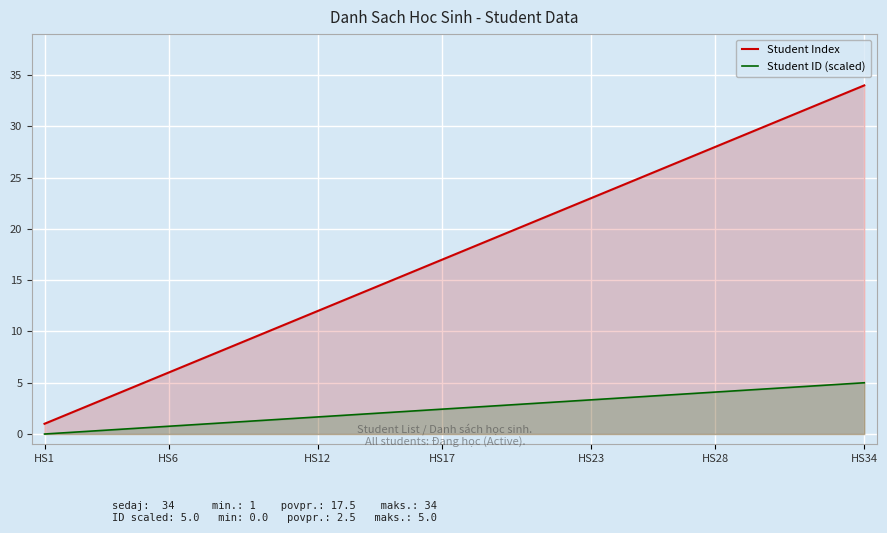

The value of Student ID (scaled) at 32 is 8.0. True or false?

False